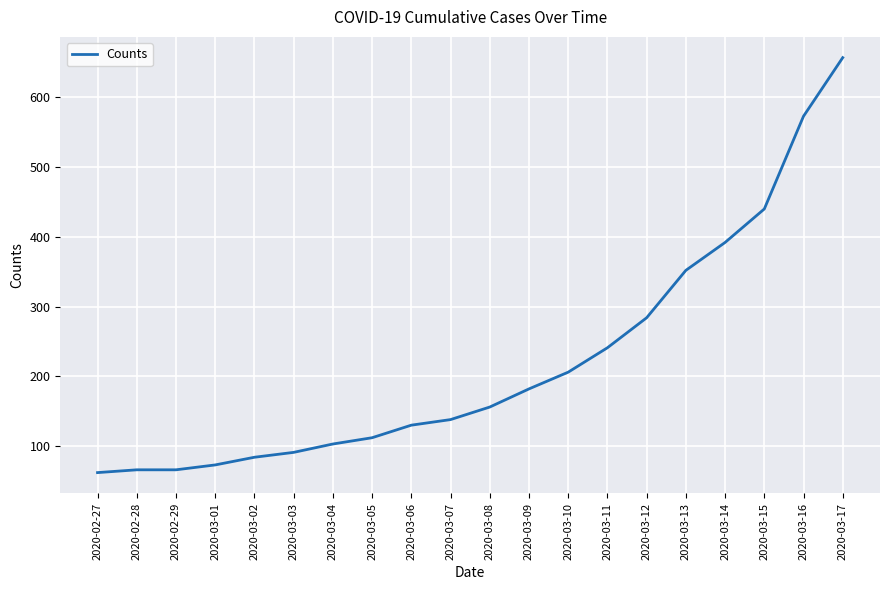

What is the difference between the values at 2020-03-11 and 2020-02-27?

179